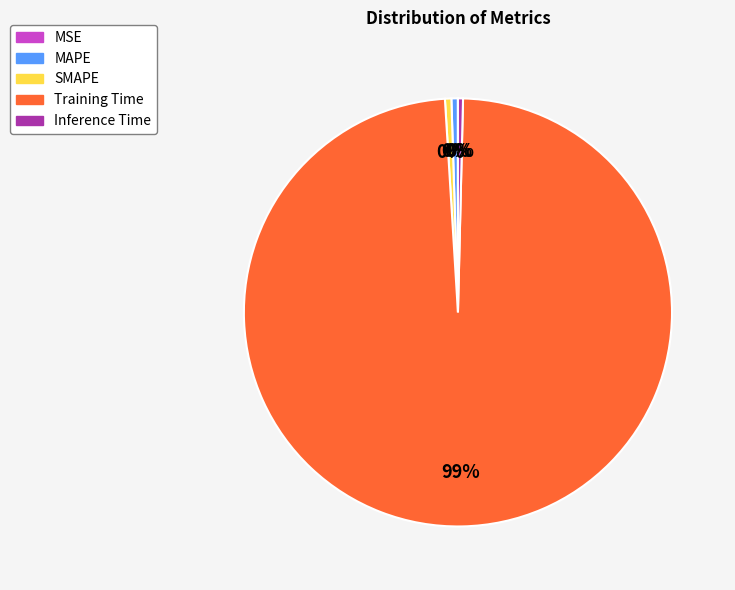

The Training Time slice represents 89% of the pie. True or false?

False